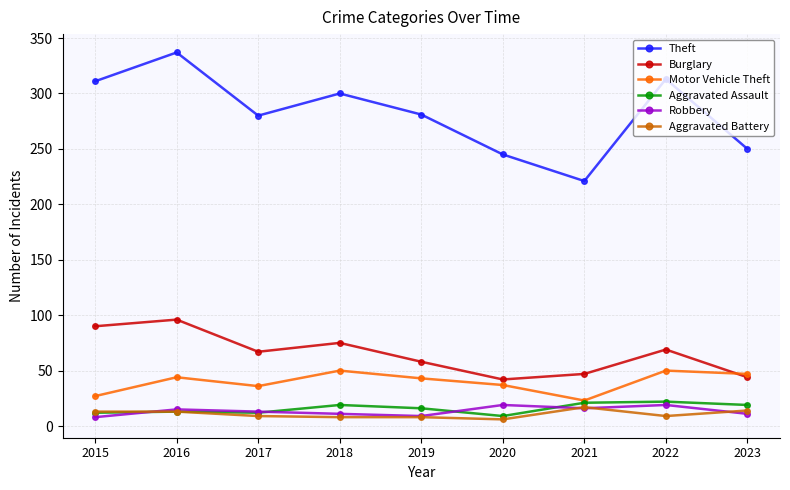

Where does the Robbery series first go above 13?

2016